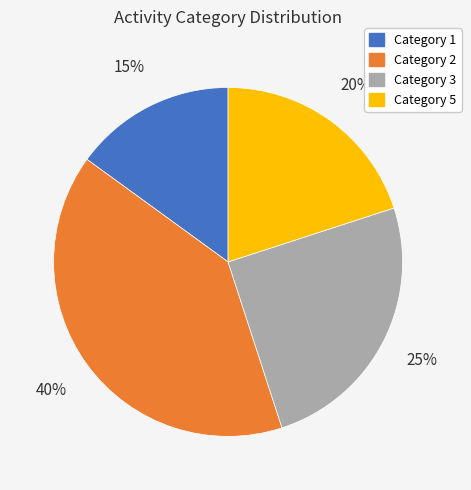

To the nearest percent, what is the average slice percentage?

25%